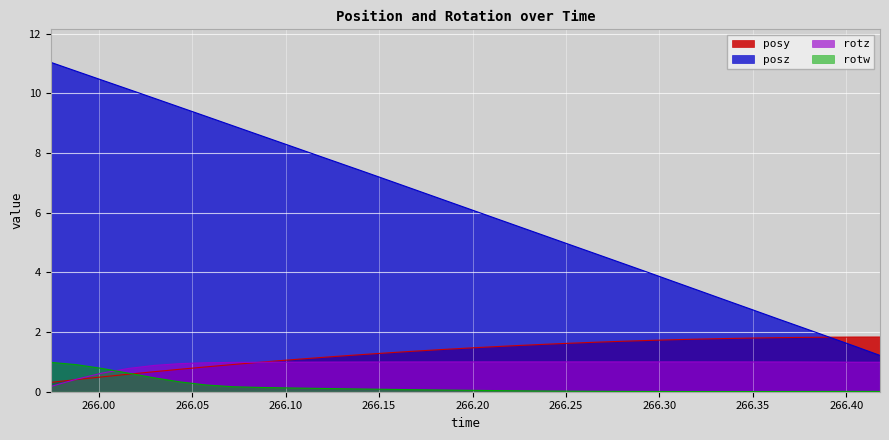

At which label does rotw reach its peak?

265.9742